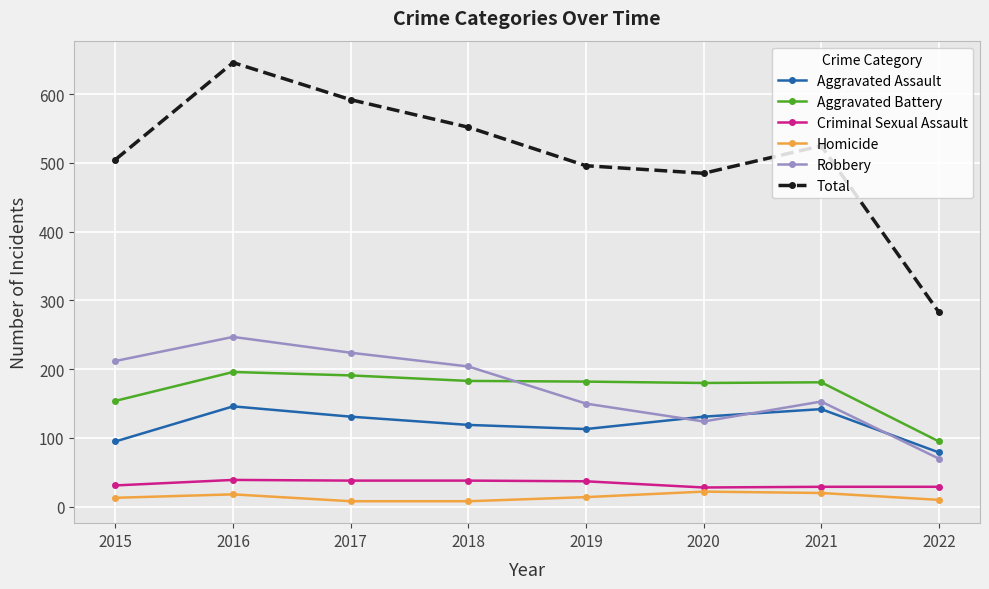

True or false: Aggravated Battery has more than 0 points higher than both neighbors.

True